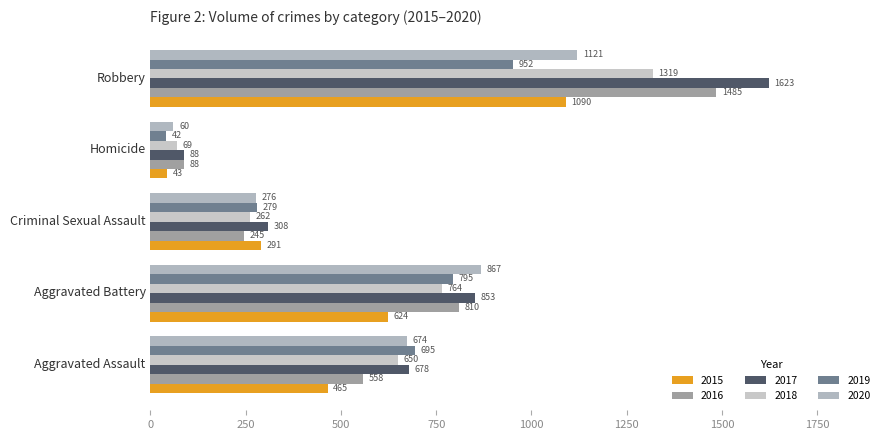

How many categories are shown in the chart?

5